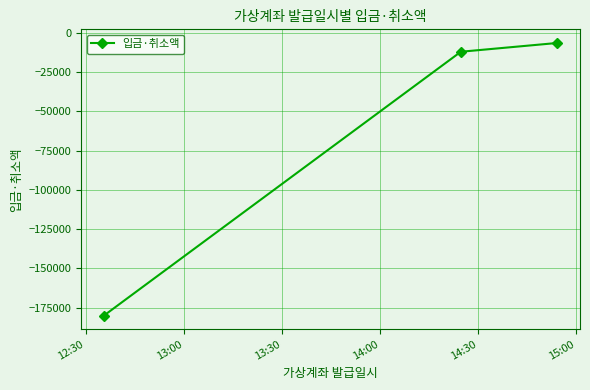

Does the chart have visible grid lines?

Yes